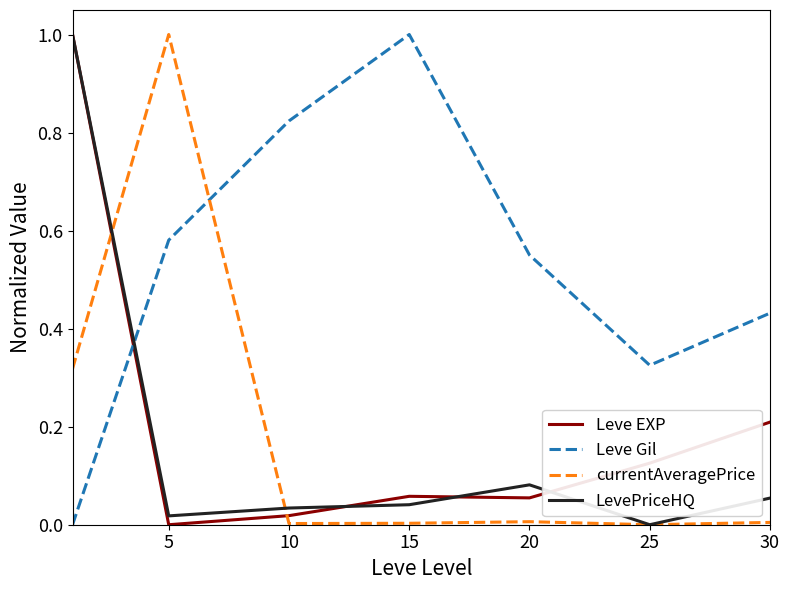

How many intersections are there between Leve EXP and currentAveragePrice?

2